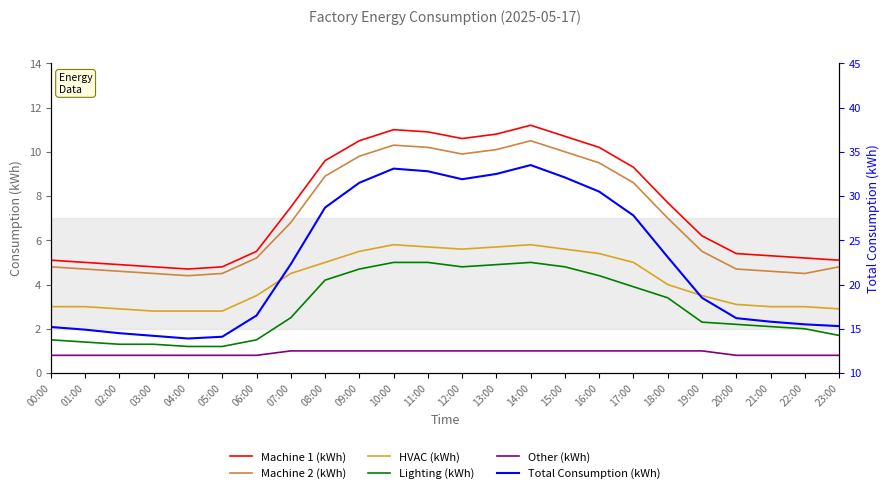

Reading left to right, transcribe all the data shown in this chart.

Machine 1 (kWh): 00:00=5.1	01:00=5.0	02:00=4.9	03:00=4.8	04:00=4.7	05:00=4.8	06:00=5.5	07:00=7.5	08:00=9.6	09:00=10.5	10:00=11.0	11:00=10.9	12:00=10.6	13:00=10.8	14:00=11.2	15:00=10.7	16:00=10.2	17:00=9.3	18:00=7.7	19:00=6.2	20:00=5.4	21:00=5.3	22:00=5.2	23:00=5.1
Machine 2 (kWh): 00:00=4.8	01:00=4.7	02:00=4.6	03:00=4.5	04:00=4.4	05:00=4.5	06:00=5.2	07:00=6.8	08:00=8.9	09:00=9.8	10:00=10.3	11:00=10.2	12:00=9.9	13:00=10.1	14:00=10.5	15:00=10.0	16:00=9.5	17:00=8.6	18:00=7.0	19:00=5.5	20:00=4.7	21:00=4.6	22:00=4.5	23:00=4.8
HVAC (kWh): 00:00=3.0	01:00=3.0	02:00=2.9	03:00=2.8	04:00=2.8	05:00=2.8	06:00=3.5	07:00=4.5	08:00=5.0	09:00=5.5	10:00=5.8	11:00=5.7	12:00=5.6	13:00=5.7	14:00=5.8	15:00=5.6	16:00=5.4	17:00=5.0	18:00=4.0	19:00=3.5	20:00=3.1	21:00=3.0	22:00=3.0	23:00=2.9
Lighting (kWh): 00:00=1.5	01:00=1.4	02:00=1.3	03:00=1.3	04:00=1.2	05:00=1.2	06:00=1.5	07:00=2.5	08:00=4.2	09:00=4.7	10:00=5.0	11:00=5.0	12:00=4.8	13:00=4.9	14:00=5.0	15:00=4.8	16:00=4.4	17:00=3.9	18:00=3.4	19:00=2.3	20:00=2.2	21:00=2.1	22:00=2.0	23:00=1.7
Other (kWh): 00:00=0.8	01:00=0.8	02:00=0.8	03:00=0.8	04:00=0.8	05:00=0.8	06:00=0.8	07:00=1.0	08:00=1.0	09:00=1.0	10:00=1.0	11:00=1.0	12:00=1.0	13:00=1.0	14:00=1.0	15:00=1.0	16:00=1.0	17:00=1.0	18:00=1.0	19:00=1.0	20:00=0.8	21:00=0.8	22:00=0.8	23:00=0.8
Total Consumption (kWh): 00:00=15.2	01:00=14.9	02:00=14.5	03:00=14.2	04:00=13.9	05:00=14.1	06:00=16.5	07:00=22.3	08:00=28.7	09:00=31.5	10:00=33.1	11:00=32.8	12:00=31.9	13:00=32.5	14:00=33.5	15:00=32.1	16:00=30.5	17:00=27.8	18:00=23.1	19:00=18.5	20:00=16.2	21:00=15.8	22:00=15.5	23:00=15.3